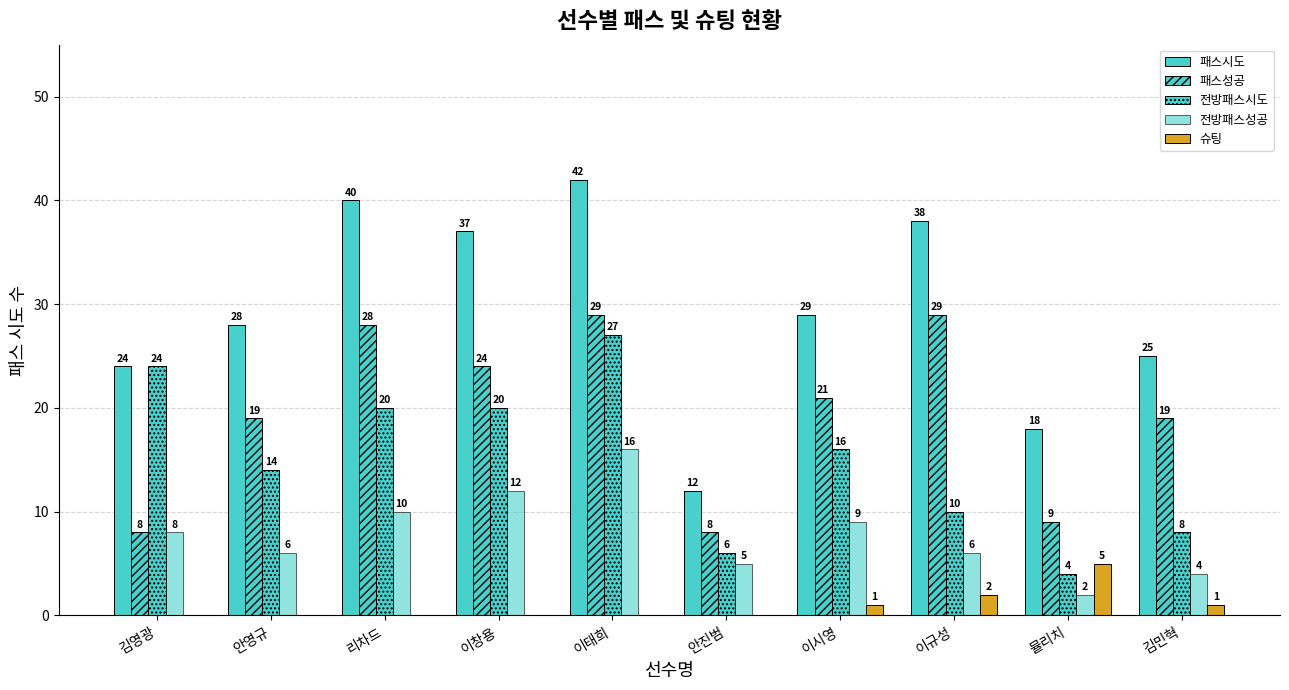

Does the chart contain stacked bars?

No